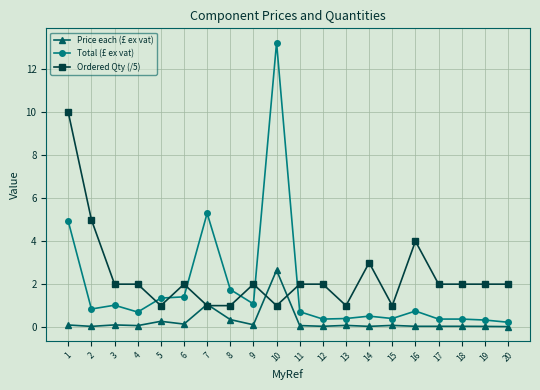

True or false: Price each (£ ex vat) and Total (£ ex vat) cross at least once.

False